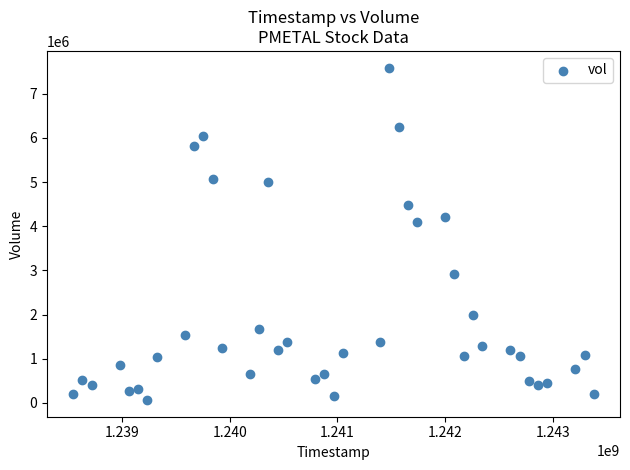

What is the range of Y values (max minus min)?

7531437